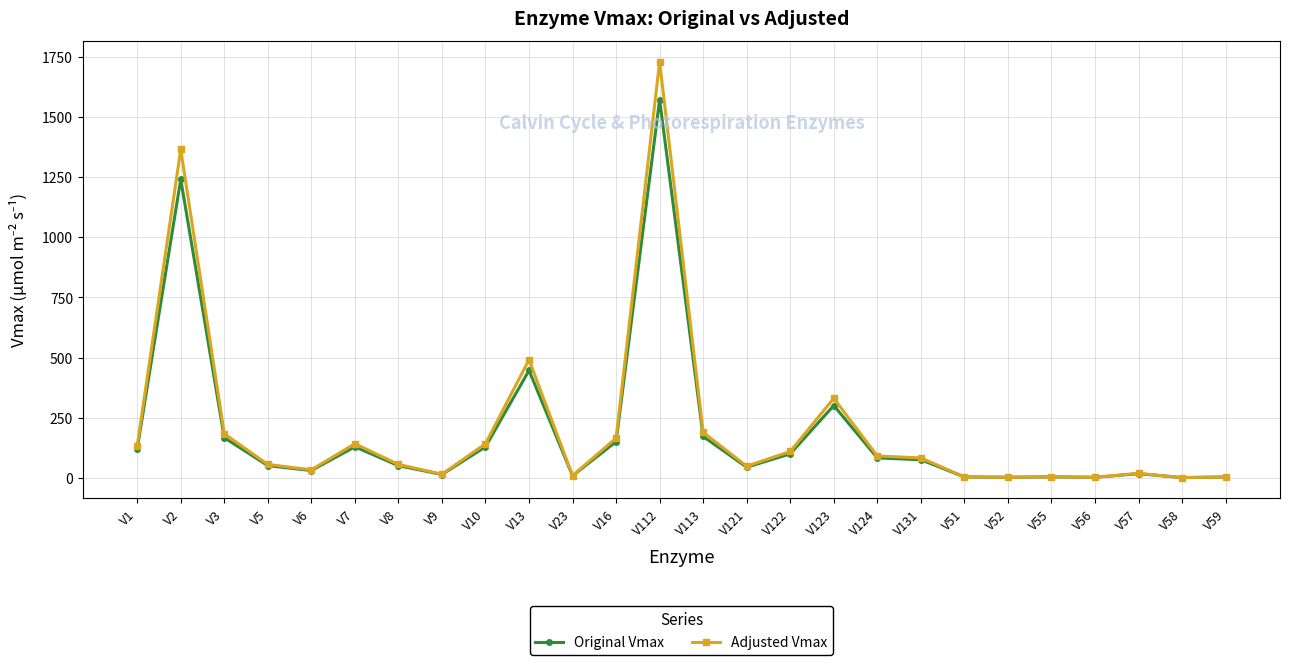

Where does the Adjusted Vmax series first go above 82?

V1